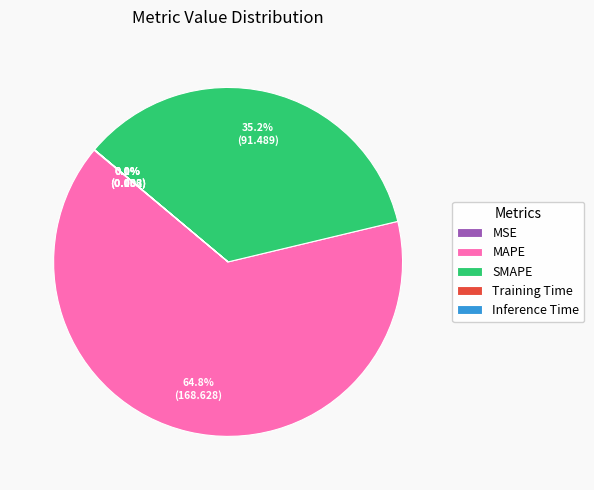

What percentage is the SMAPE slice, to the nearest percent?

35%